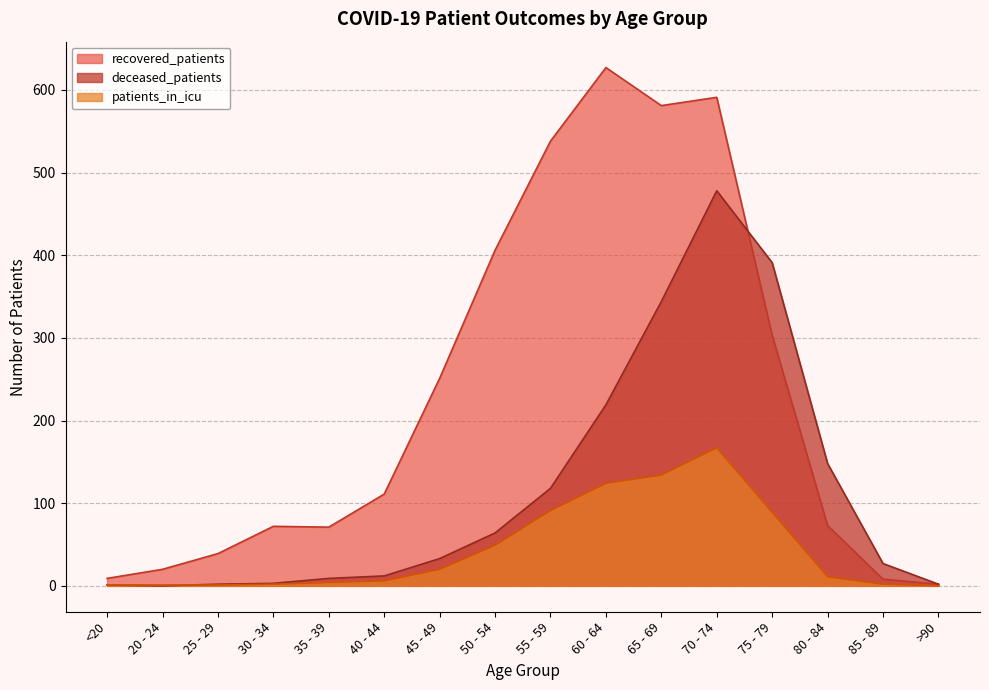

Reading left to right, list all the values displayed in this chart.

recovered_patients: <20=9	20 - 24=20	25 - 29=39	30 - 34=72	35 - 39=71	40 - 44=111	45 - 49=251	50 - 54=406	55 - 59=538	60 - 64=627	65 - 69=581	70 - 74=591	75 - 79=303	80 - 84=73	85 - 89=8	>90=2
deceased_patients: <20=1	20 - 24=0	25 - 29=2	30 - 34=3	35 - 39=9	40 - 44=12	45 - 49=33	50 - 54=64	55 - 59=118	60 - 64=219	65 - 69=344	70 - 74=478	75 - 79=391	80 - 84=148	85 - 89=27	>90=2
patients_in_icu: <20=1	20 - 24=1	25 - 29=1	30 - 34=2	35 - 39=4	40 - 44=6	45 - 49=20	50 - 54=49	55 - 59=91	60 - 64=124	65 - 69=134	70 - 74=167	75 - 79=89	80 - 84=11	85 - 89=2	>90=0